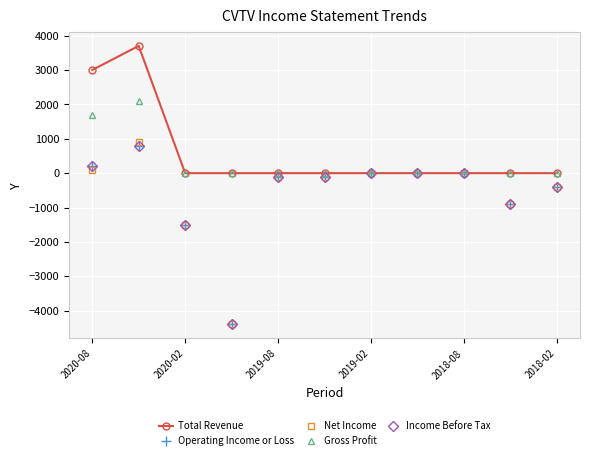

True or false: Total Revenue and Net Income intersect in this chart.

False